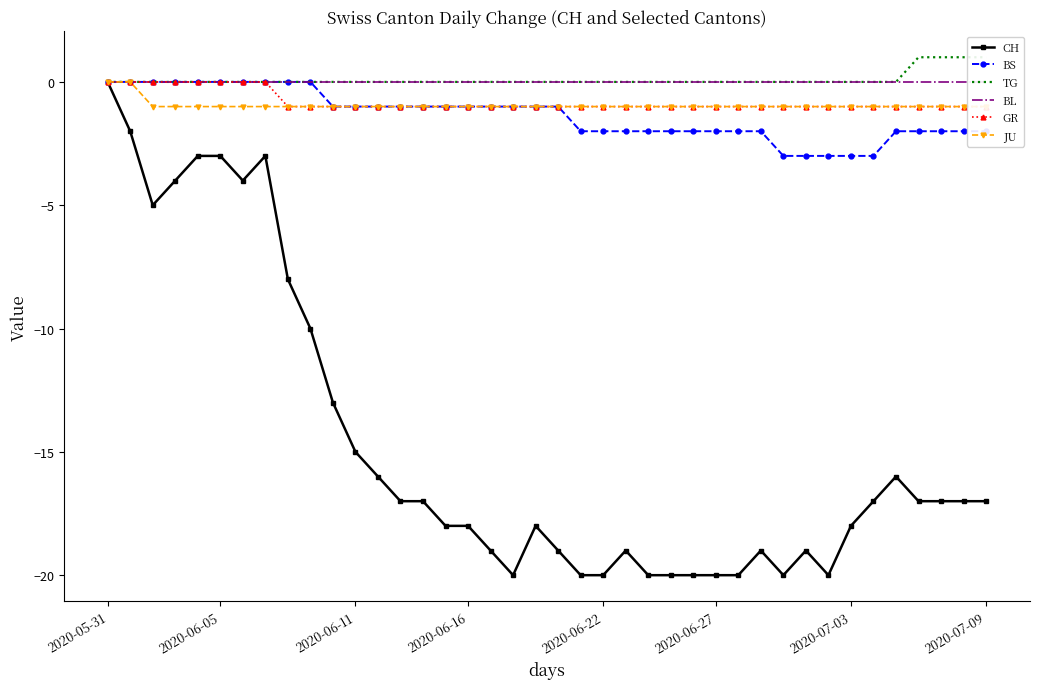

What is the difference between the maximum and minimum values in the CH series?

20